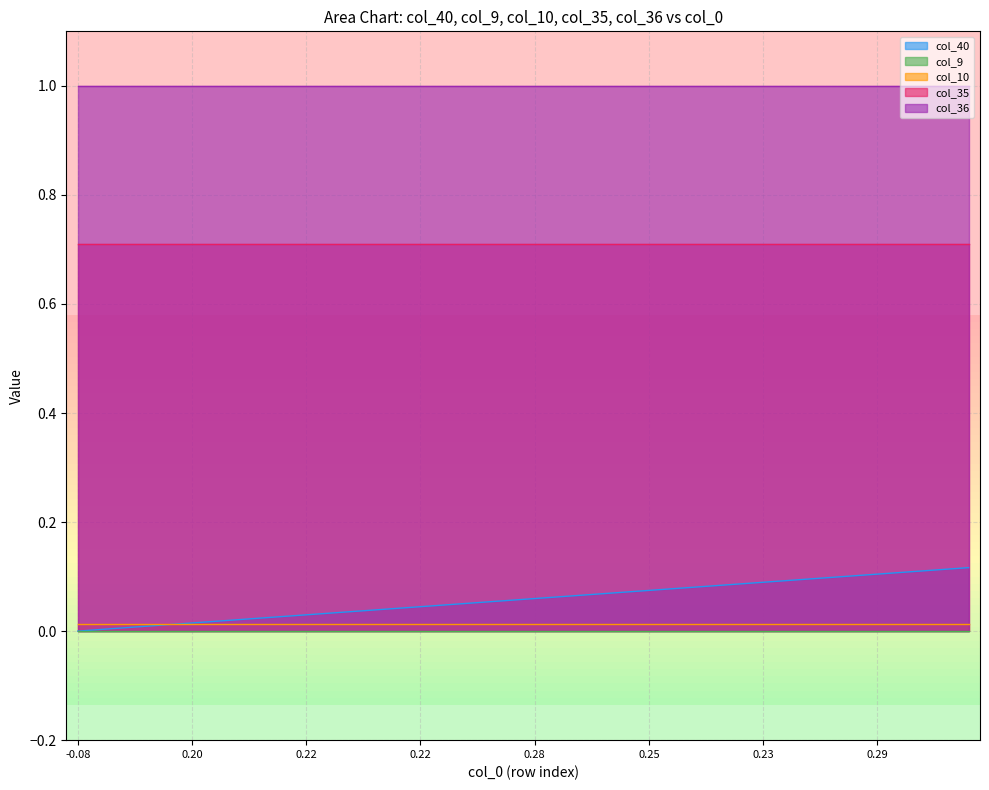

Does the chart display data point markers on the line(s)?

No